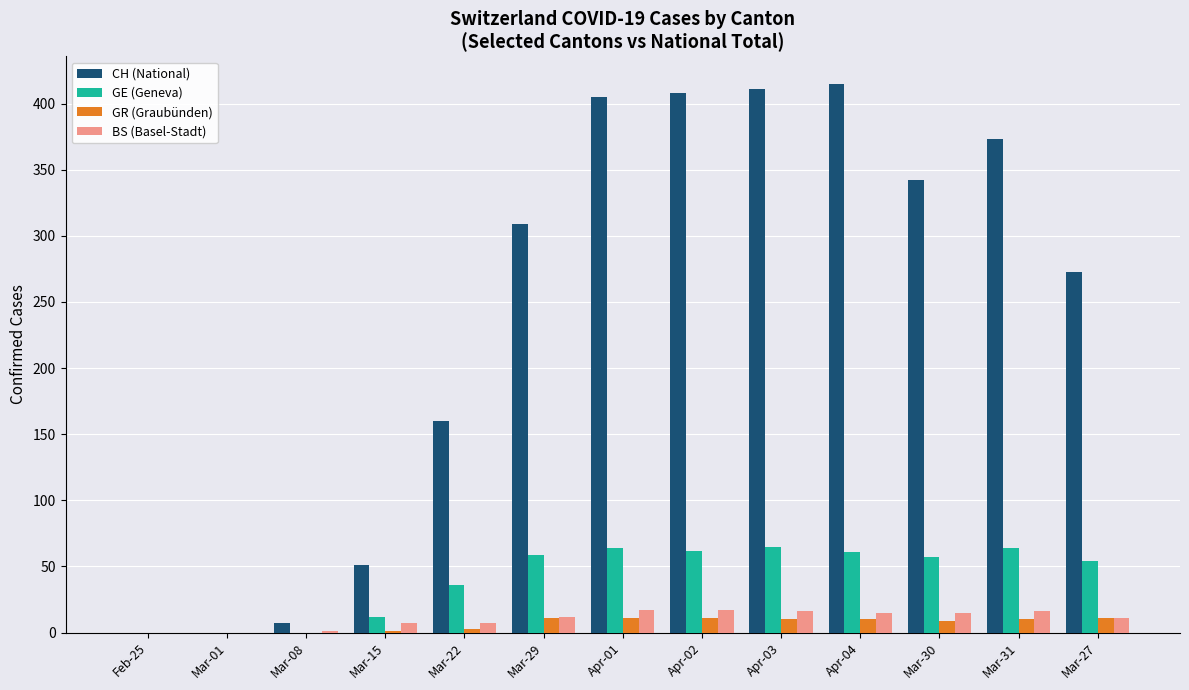

What is the sum of all CH (National) values?

3154